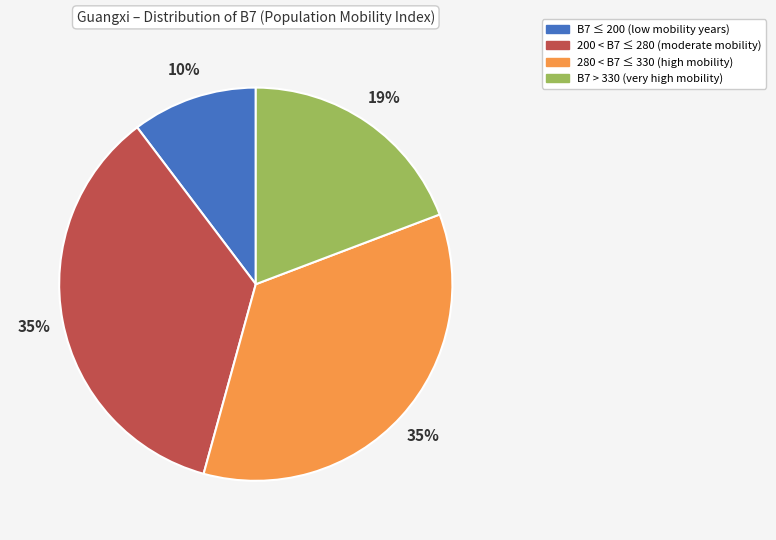

To the nearest percent, what is the difference between the largest and smallest slice percentages?

25%